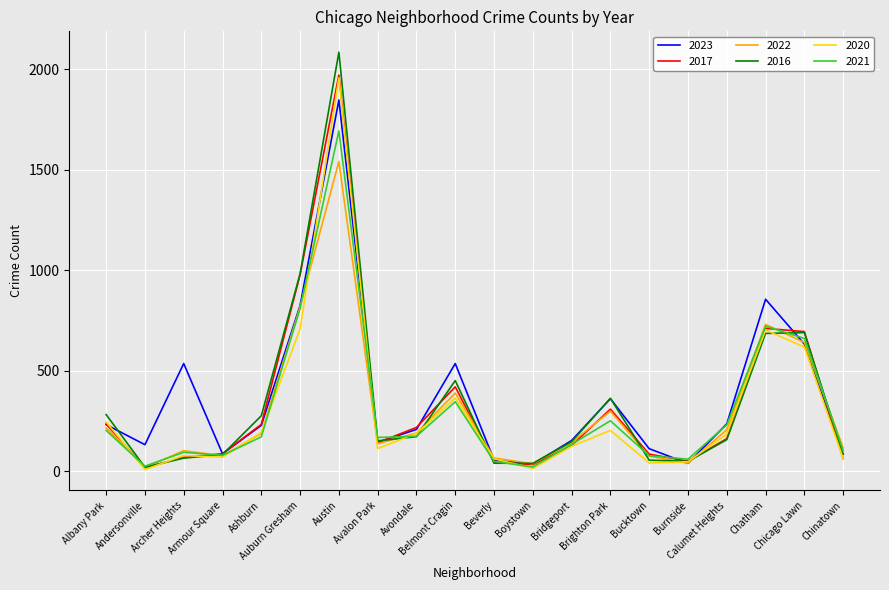

Which series has the widest spread of values?

2016